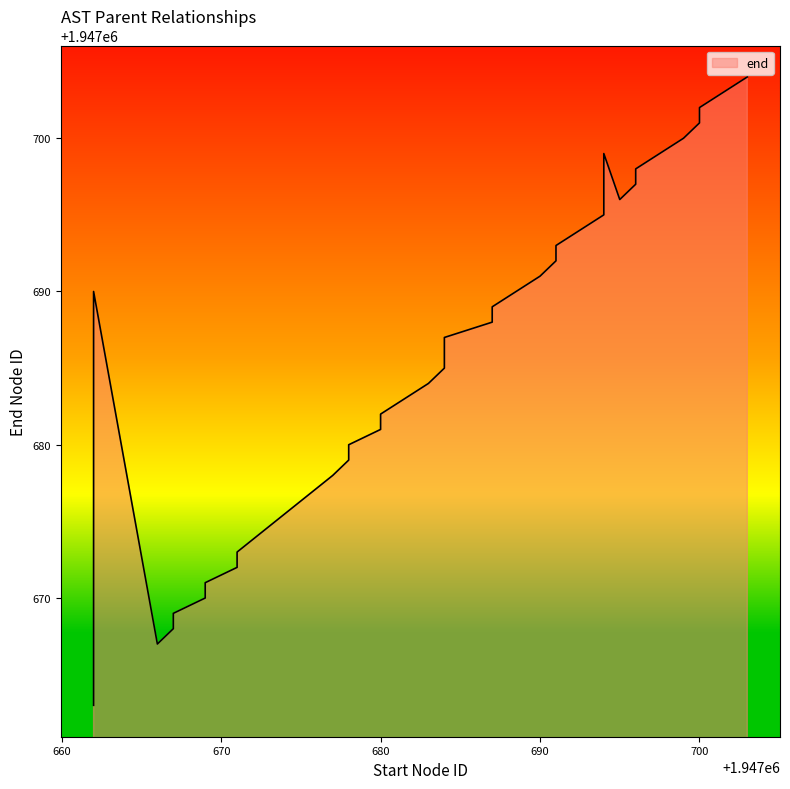

What is the smallest value displayed?

1947663